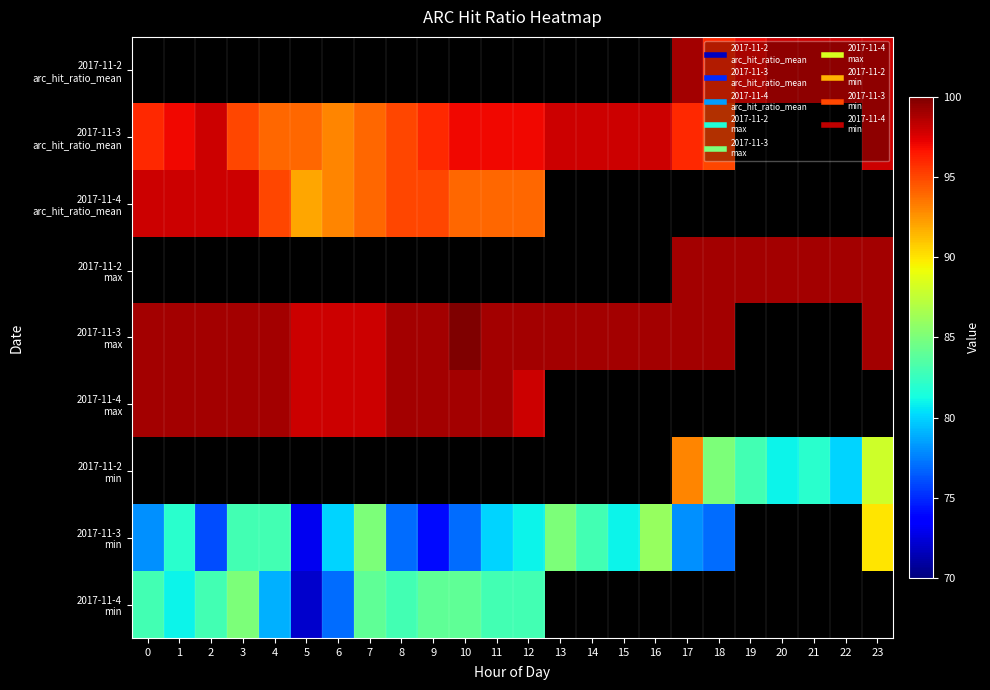

Which series has the widest spread of values?

2017-11-3 min